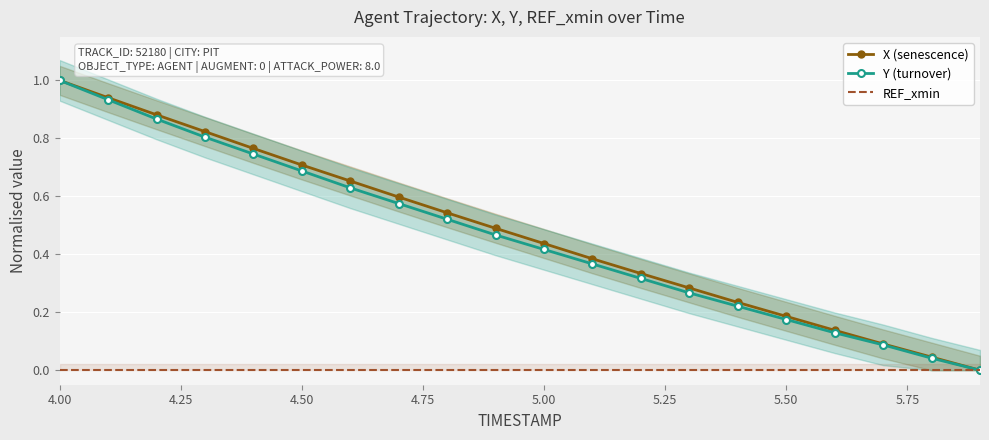

At which category is the sum across all series the highest?

4.00